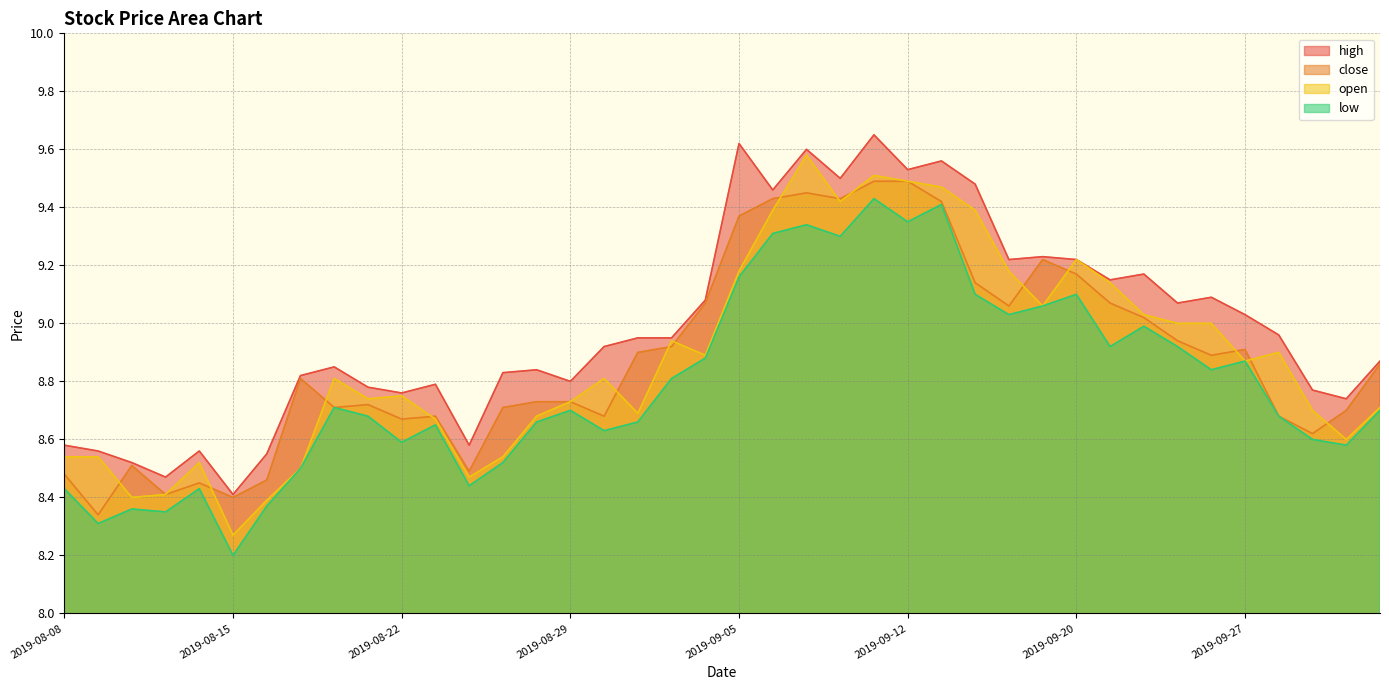

Which has a higher value, 2019-08-23 or 2019-08-26?

2019-08-23